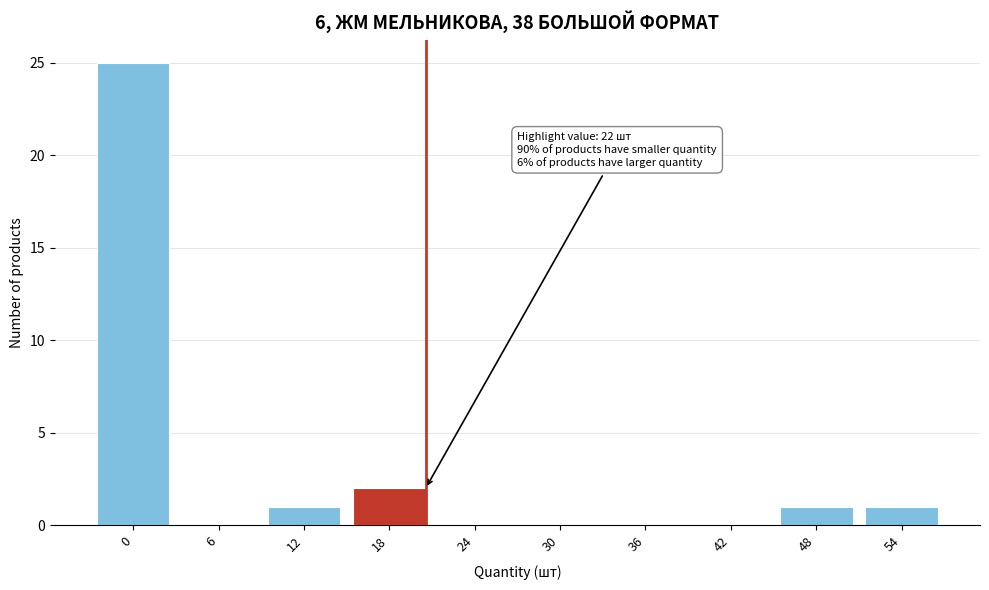

Reading left to right, list all the values displayed in this chart.

0=25	6=0	12=1	18=2	24=0	30=0	36=0	42=0	48=1	54=1